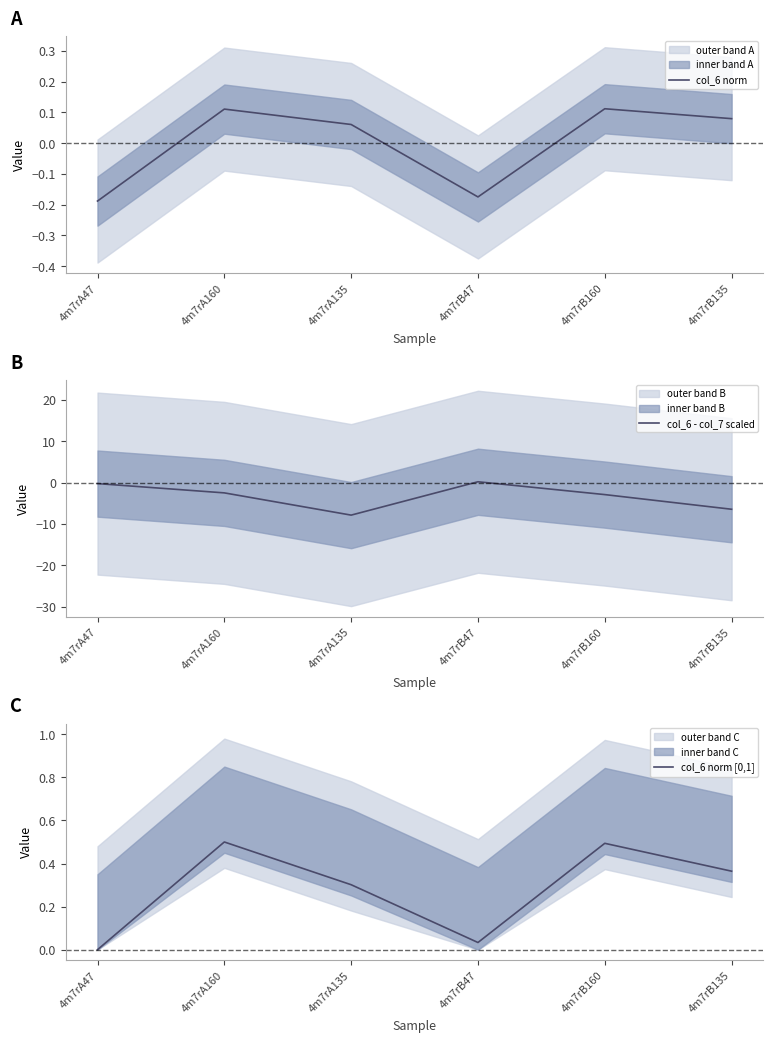

At which label does col_6 - col_7 scaled reach its peak?

4m7rB47